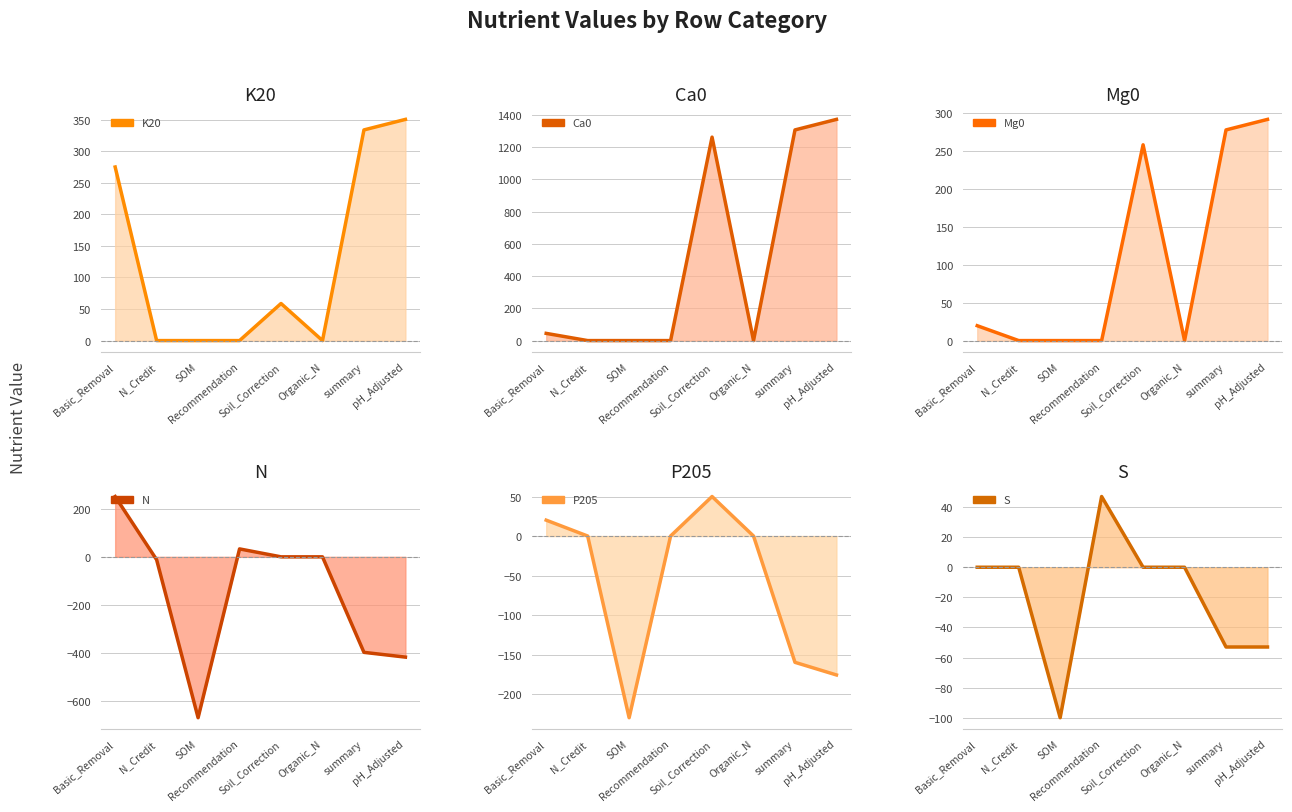

How many S trend values are between -53 and 0?

6